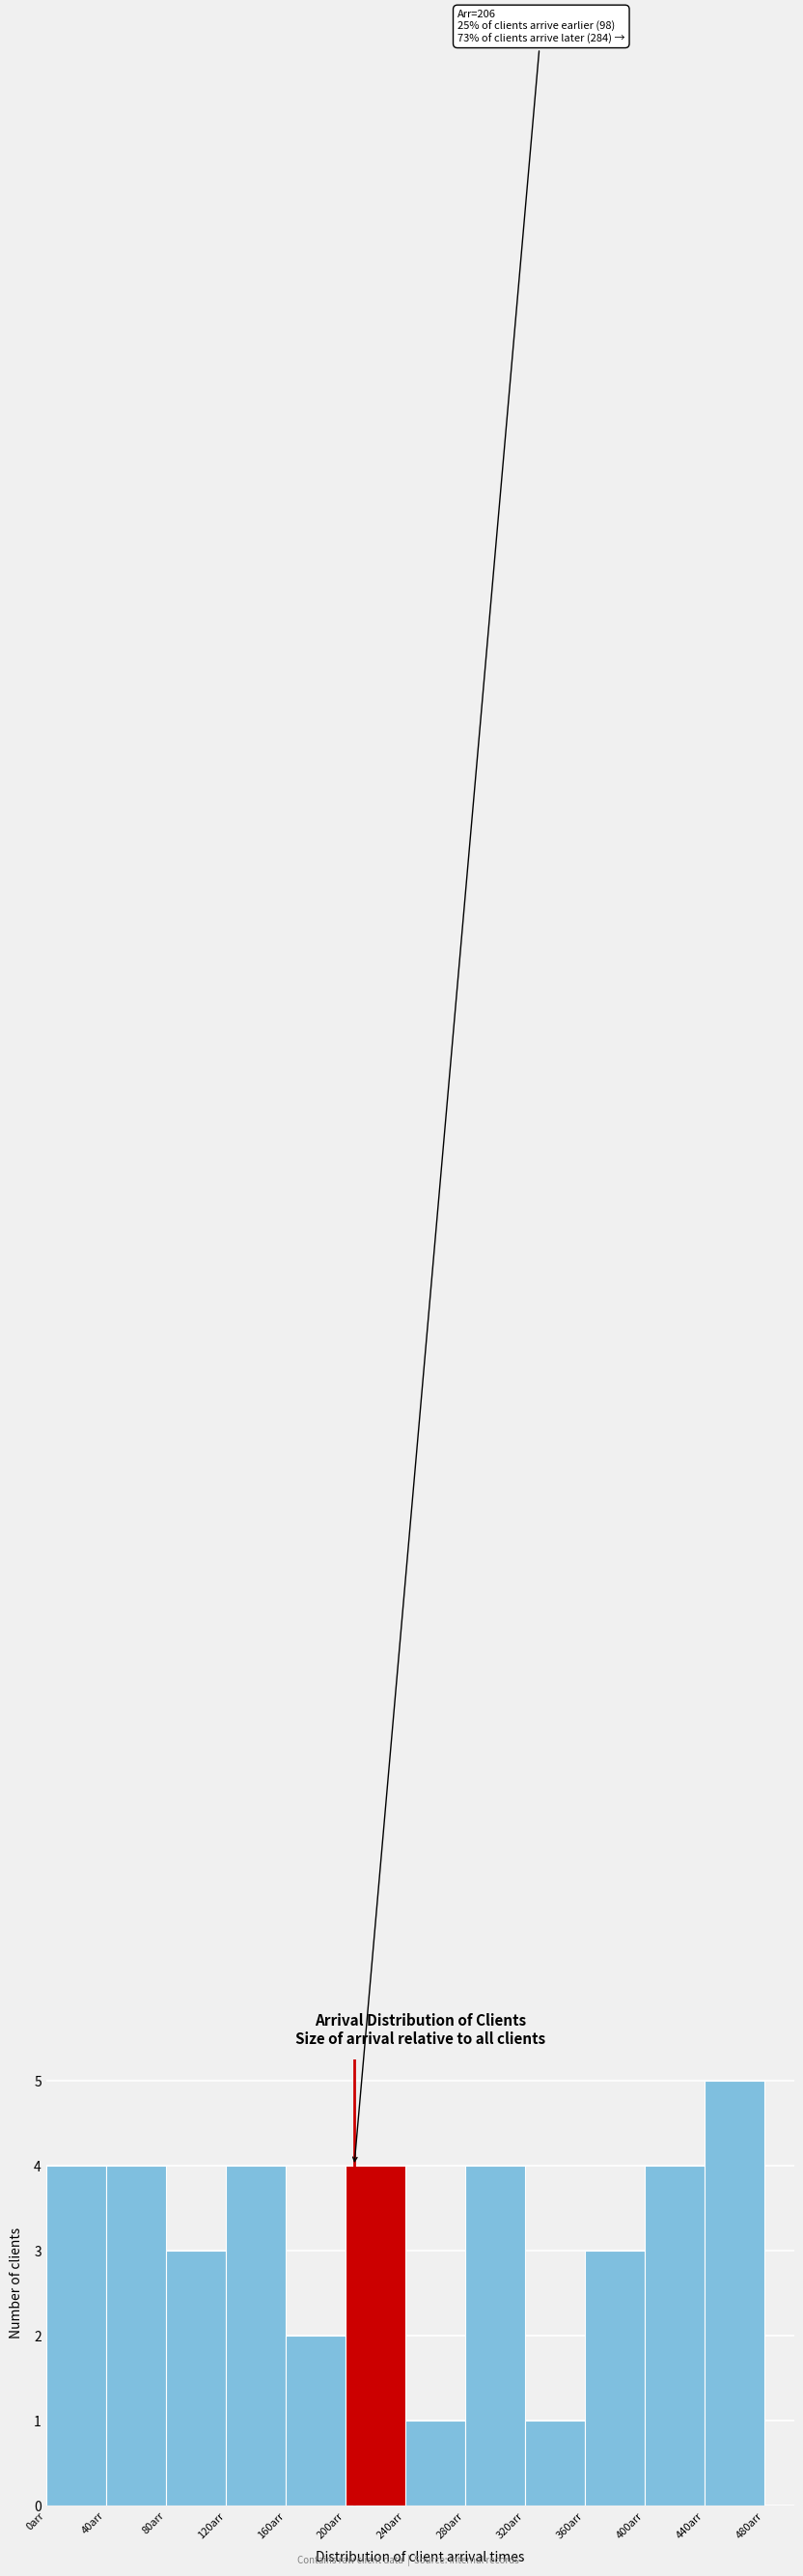

Over which range of the x-axis is the bar tallest?

440 to 480